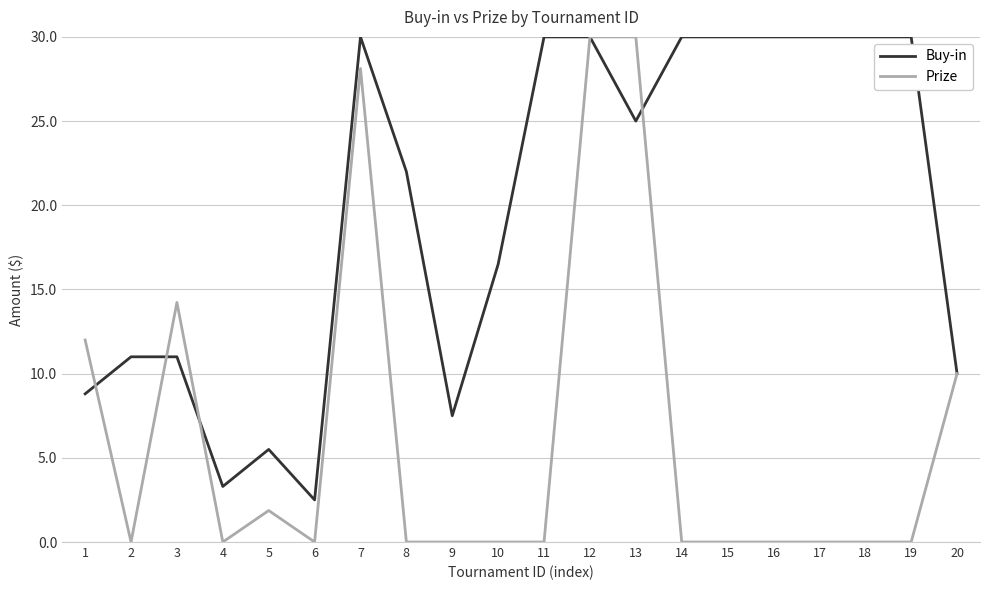

Reading right to left, extract all data points from this chart.

Buy-in: 20=10.0	19=30.0	18=30.0	17=30.0	16=30.0	15=30.0	14=30.0	13=25.0	12=30.0	11=30.0	10=16.5	9=7.5	8=22.0	7=30.0	6=2.5	5=5.5	4=3.3	3=11.0	2=11.0	1=8.8
Prize: 20=10.0	19=0.0	18=0.0	17=0.0	16=0.0	15=0.0	14=0.0	13=30.0	12=30.0	11=0.0	10=0.0	9=0.0	8=0.0	7=28.1	6=0.0	5=1.9	4=0.0	3=14.2	2=0.0	1=12.0